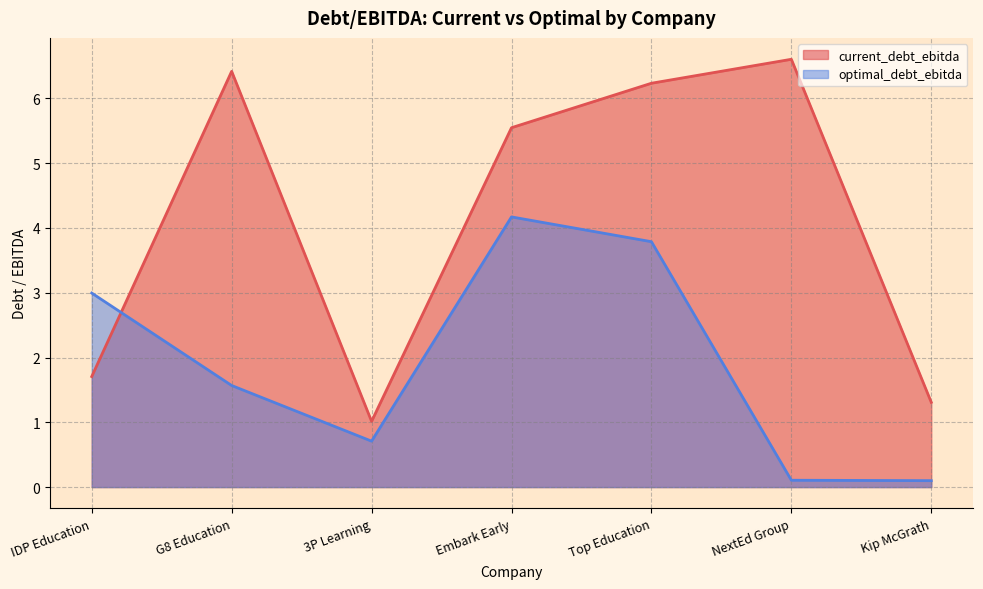

What is the label of the 6th point from the right?

G8 Education